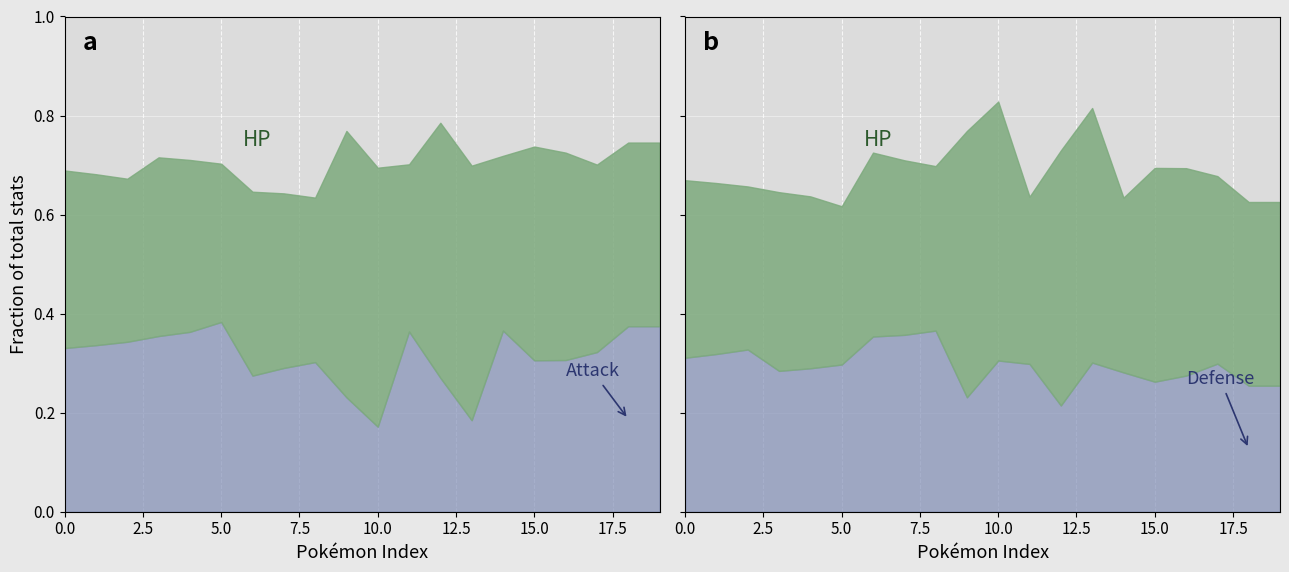

The value of HP at 18 is 169. True or false?

False